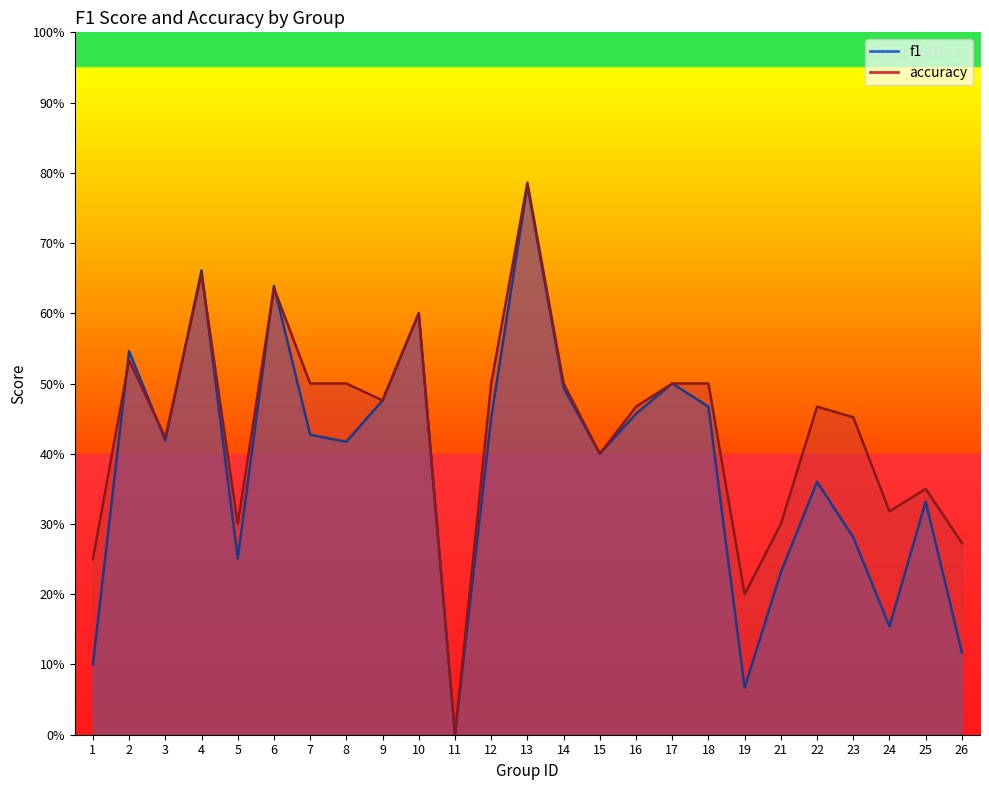

Reading left to right, extract all data points from this chart.

f1: 1=0.1	2=0.5	3=0.4	4=0.7	5=0.3	6=0.6	7=0.4	8=0.4	9=0.5	10=0.6	11=0.0	12=0.5	13=0.8	14=0.5	15=0.4	16=0.5	17=0.5	18=0.5	19=0.1	21=0.2	22=0.4	23=0.3	24=0.2	25=0.3	26=0.1
accuracy: 1=0.2	2=0.5	3=0.4	4=0.7	5=0.3	6=0.6	7=0.5	8=0.5	9=0.5	10=0.6	11=0.0	12=0.5	13=0.8	14=0.5	15=0.4	16=0.5	17=0.5	18=0.5	19=0.2	21=0.3	22=0.5	23=0.5	24=0.3	25=0.3	26=0.3